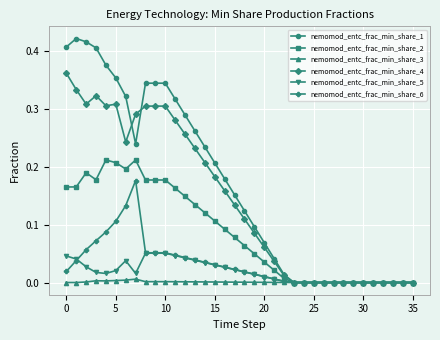

Which series has the largest total across all categories?

nemomod_entc_frac_min_share_1